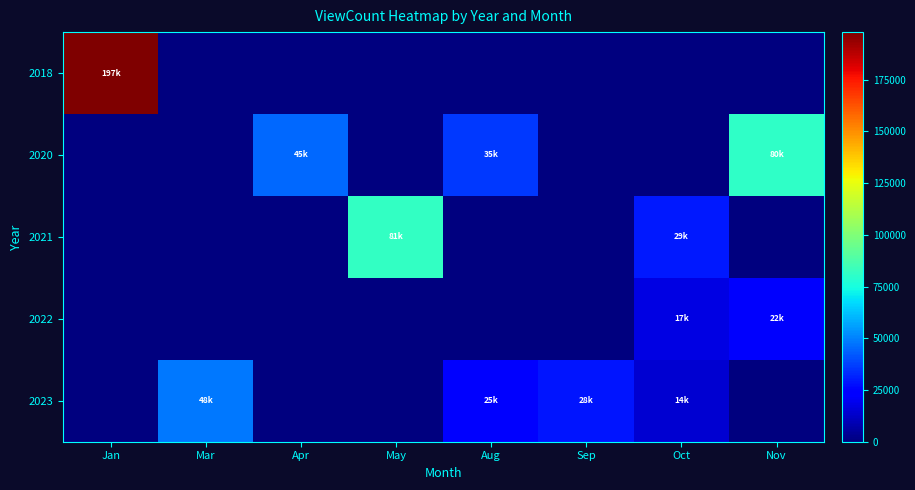

Which has a higher value, Sep or Aug?

Sep